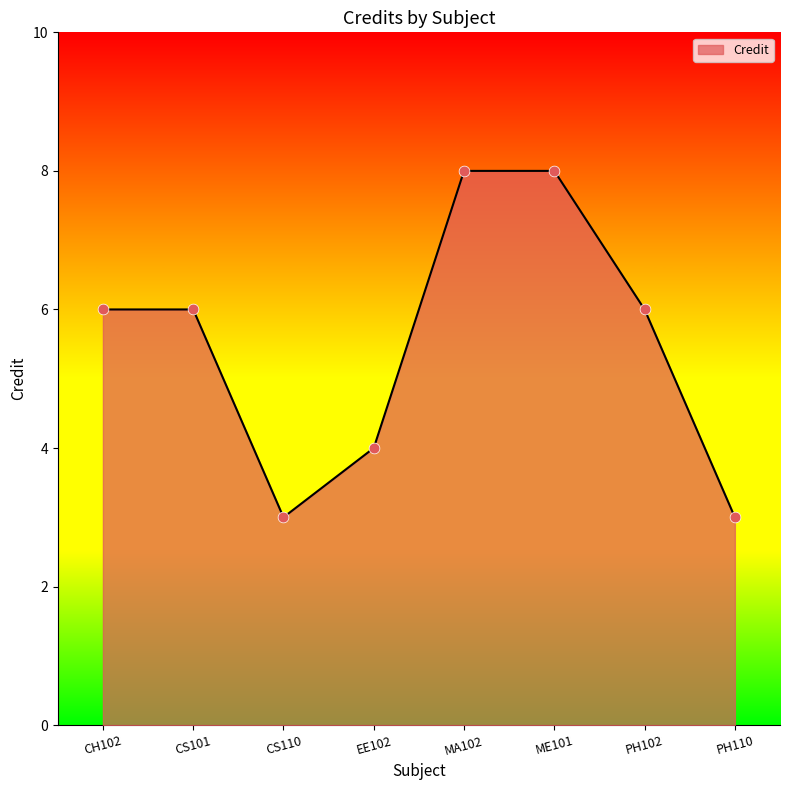

What is the change in value from CS101 to CS110?

-3